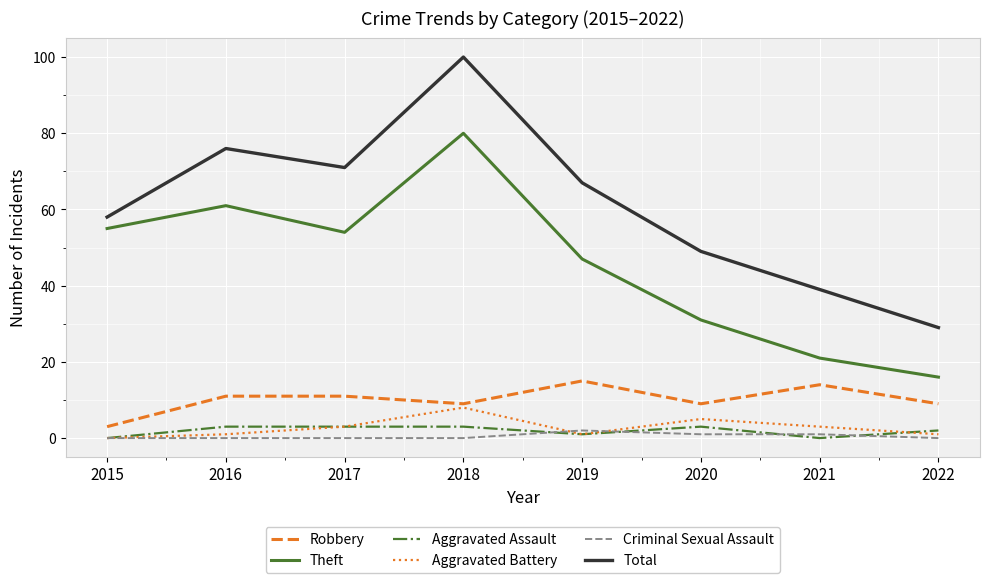

True or false: Aggravated Battery and Theft intersect in this chart.

False